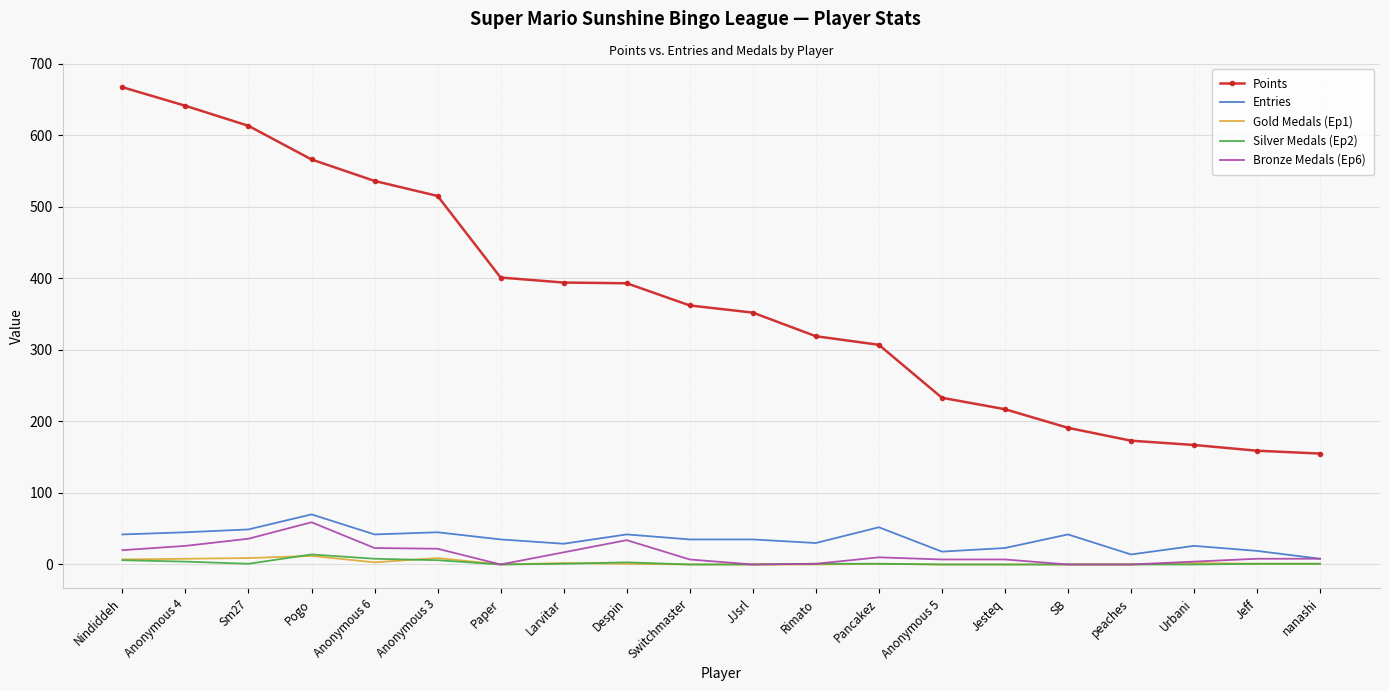

True or false: Silver Medals (Ep2) has more than 1 points higher than both neighbors.

True